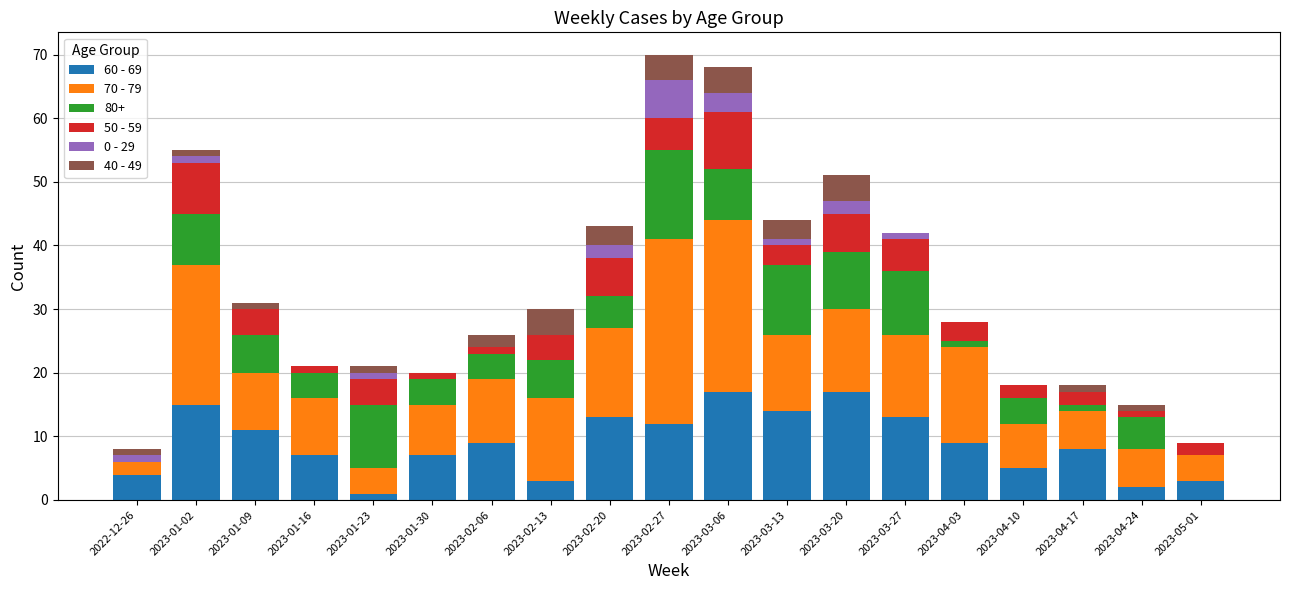

What is the maximum value for 60 - 69?

17